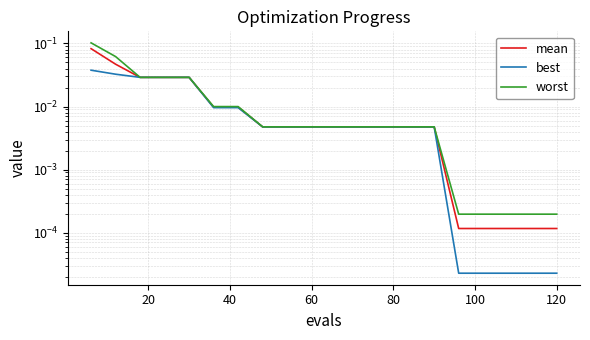

How many data points does each series have?

20